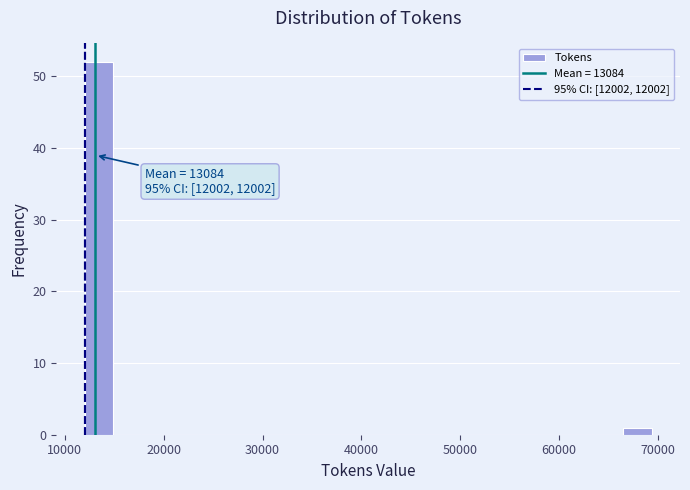

Around what value on the x-axis is the tallest bar? Give the approximate position of its centre, as read against the axis.

13000